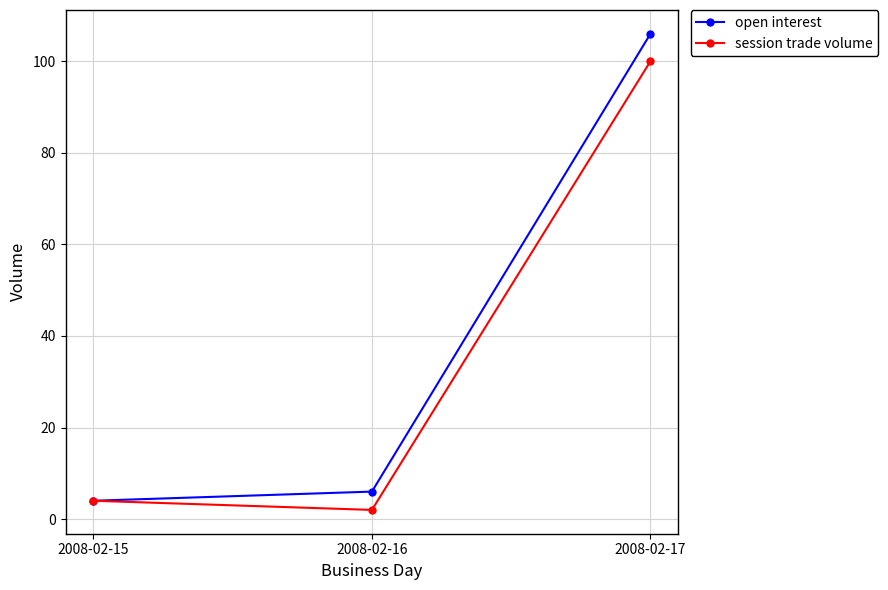

Which label corresponds to the smallest value in the chart?

2008-02-16